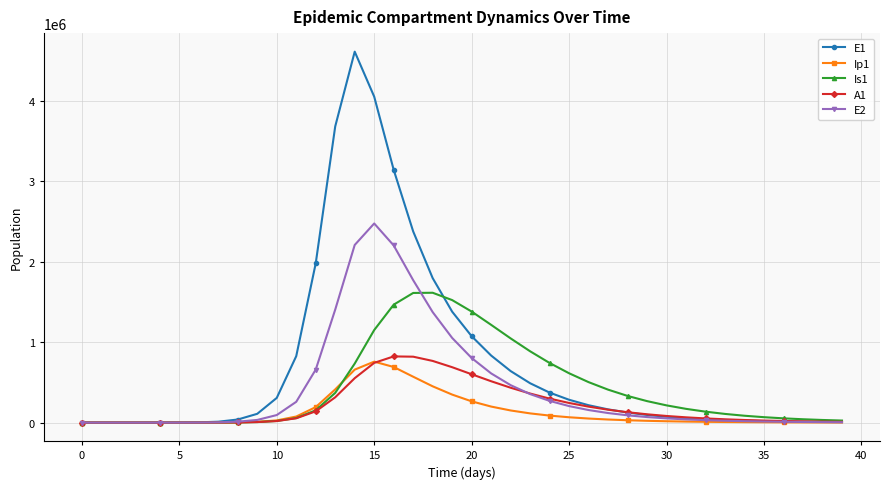

Which series has the largest range (max minus min)?

E1